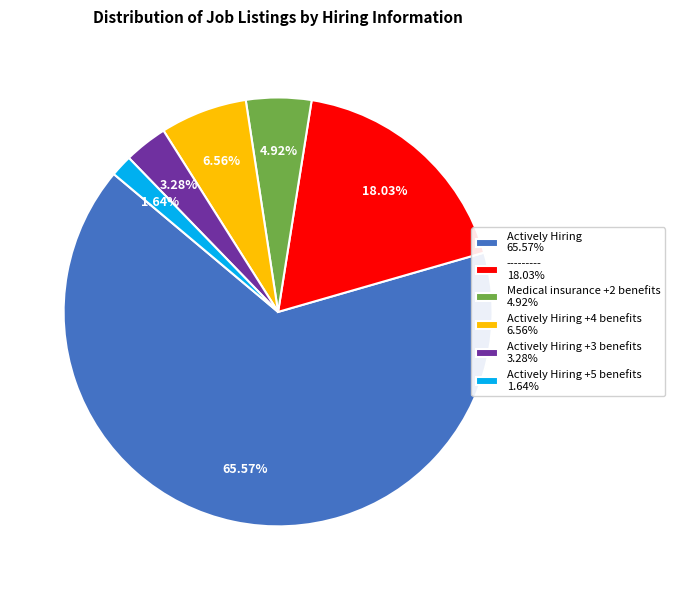

Is the sum of Medical insurance +2 benefits 4.92% and Actively Hiring +5 benefits 1.64% greater than half?

No